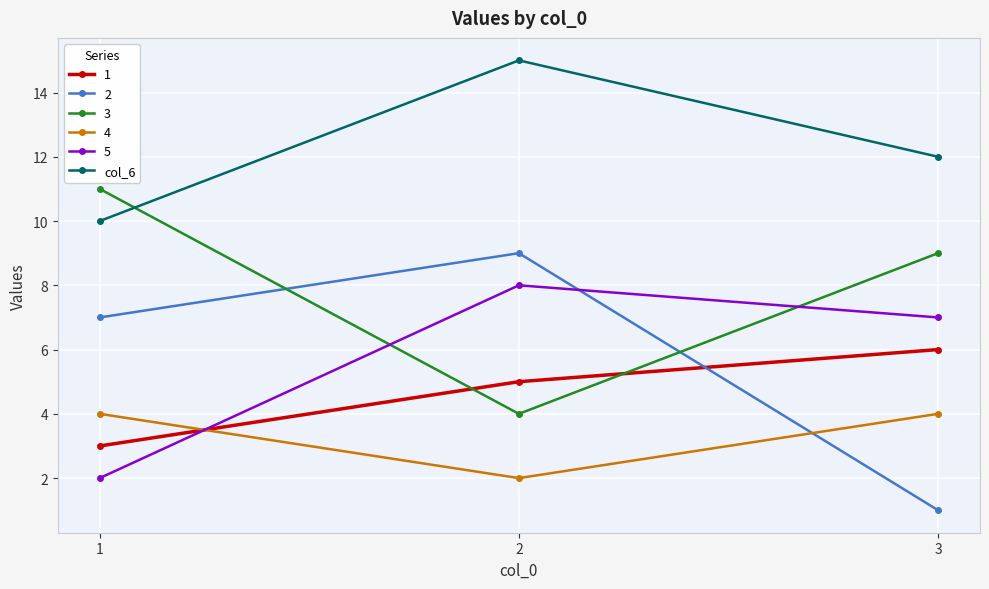

Reading left to right, list all the values displayed in this chart.

1: 3	5	6
2: 7	9	1
3: 11	4	9
4: 4	2	4
5: 2	8	7
col_6: 10	15	12